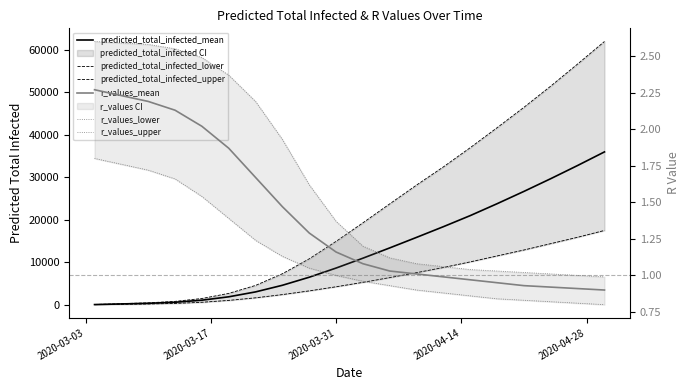

The predicted_total_infected_mean series shows 23.9 at 2020-03-03. True or false?

False